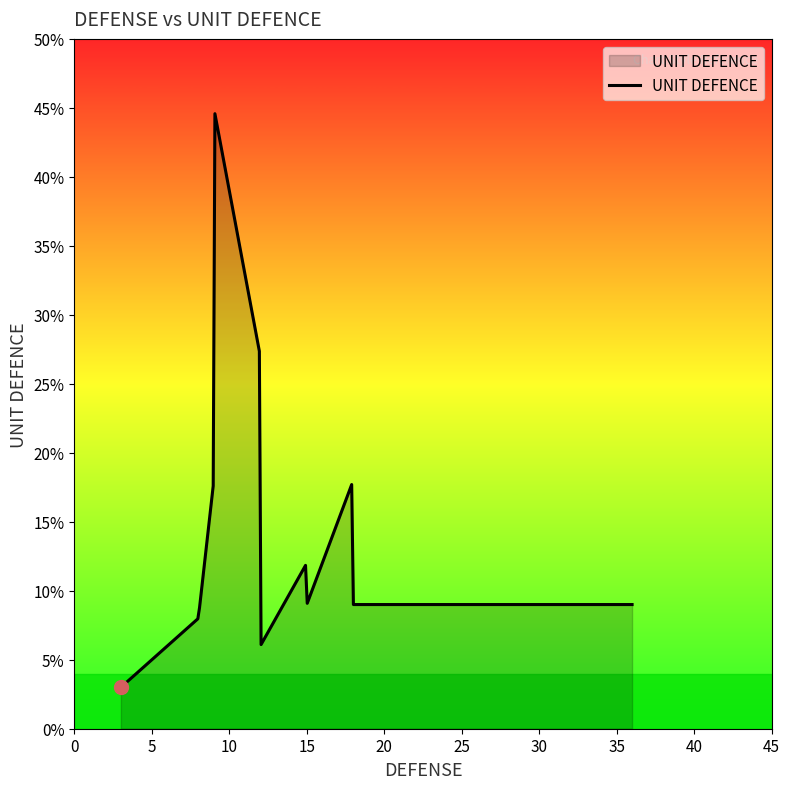

What is the minimum value shown in the chart?

3.0